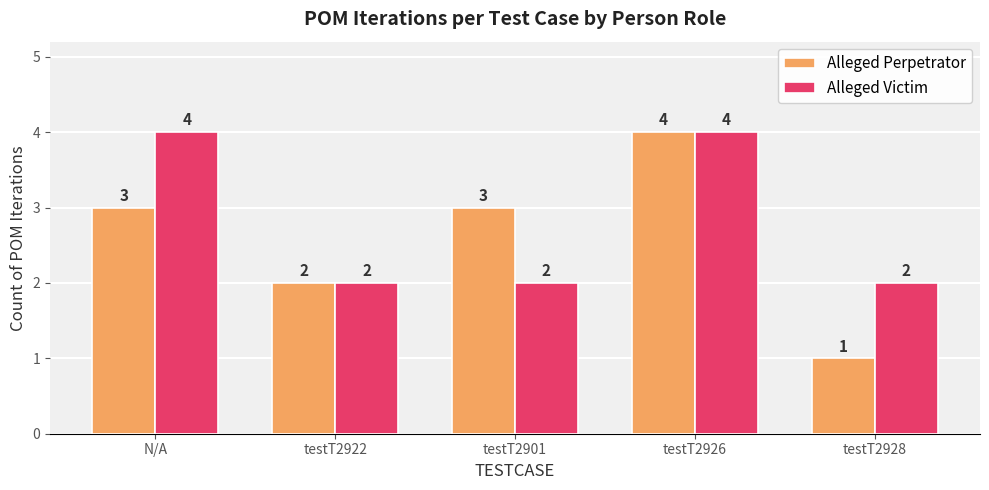

Rank the series by their average value, from highest to lowest.

Alleged Victim, Alleged Perpetrator